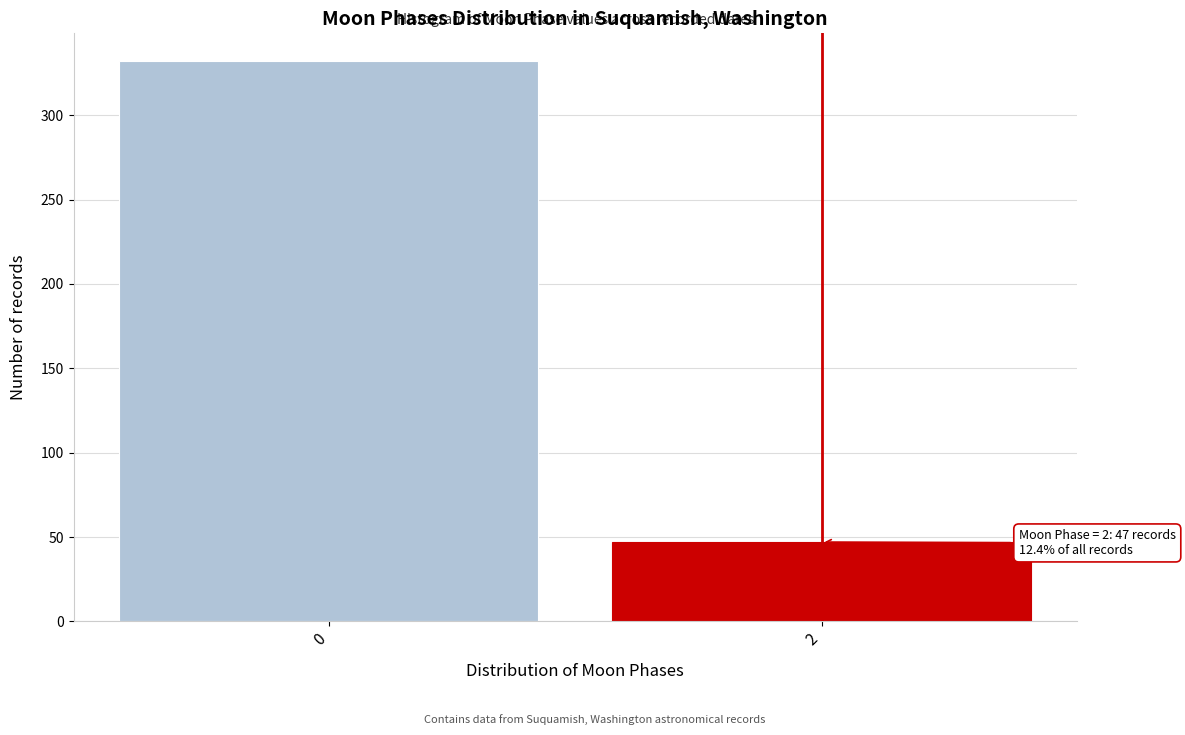

Reading right to left, list all the values displayed in this chart.

47	332